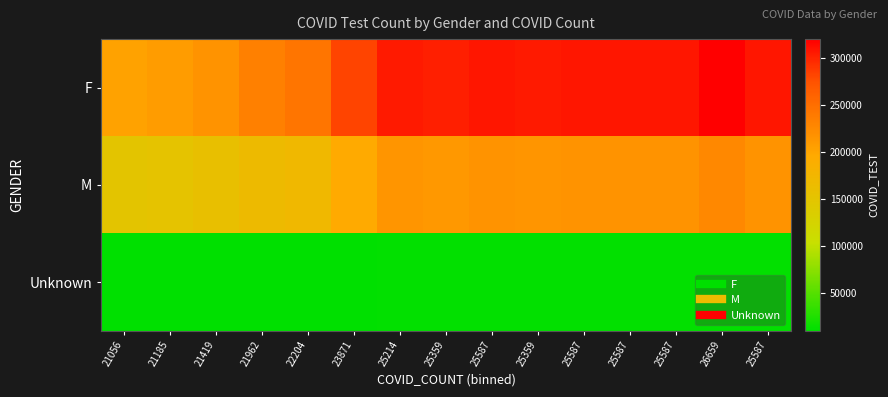

Reading right to left, extract all data points from this chart.

F: 25587=308154	26659=320522	25587=308154	25587=308154	25587=308154	25359=304898	25587=308154	25359=302918	25214=304898	23871=282125	22204=243740	21962=234151	21419=216375	21185=208686	21056=203648
M: 25587=216377	26659=226127	25587=216377	25587=216377	25587=216377	25359=213891	25587=216377	25359=212409	25214=213891	23871=196601	22204=172098	21962=167199	21419=157973	21185=152304	21056=150151
Unknown: 25587=11326	26659=11497	25587=11326	25587=11326	25587=11326	25359=11326	25587=11286	25359=11265	25214=11286	23871=10990	22204=10538	21962=10570	21419=10374	21185=10192	21056=9946